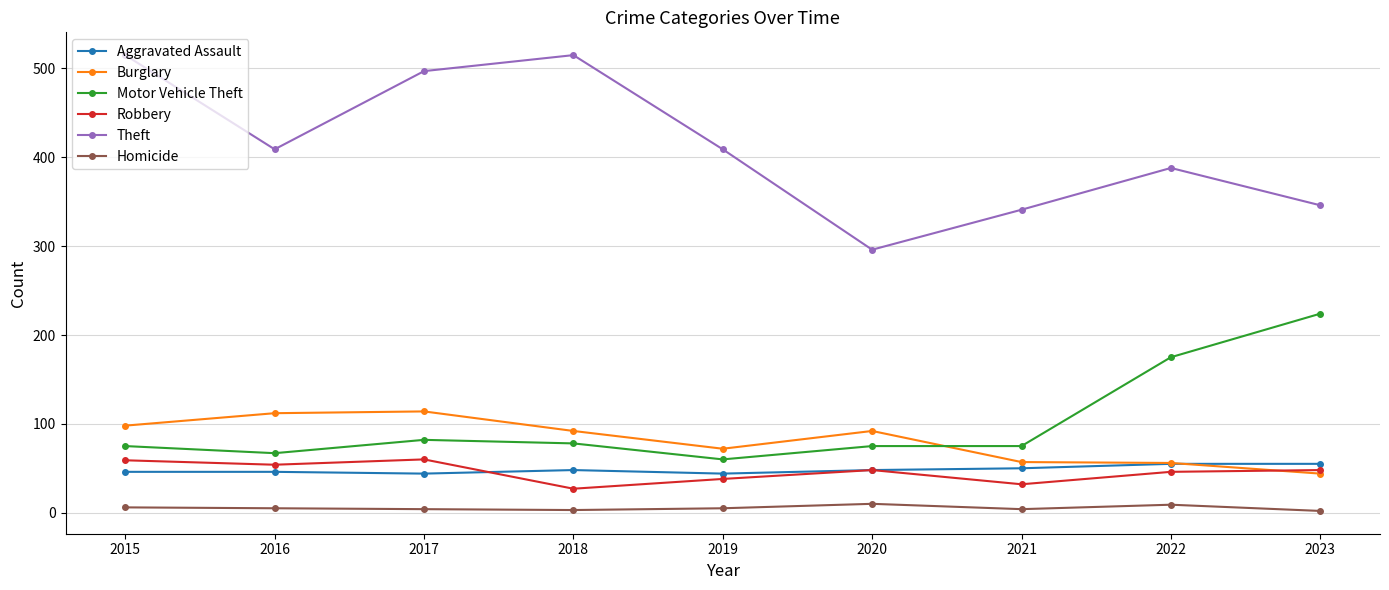

At which label is Motor Vehicle Theft closest to 142?

2022